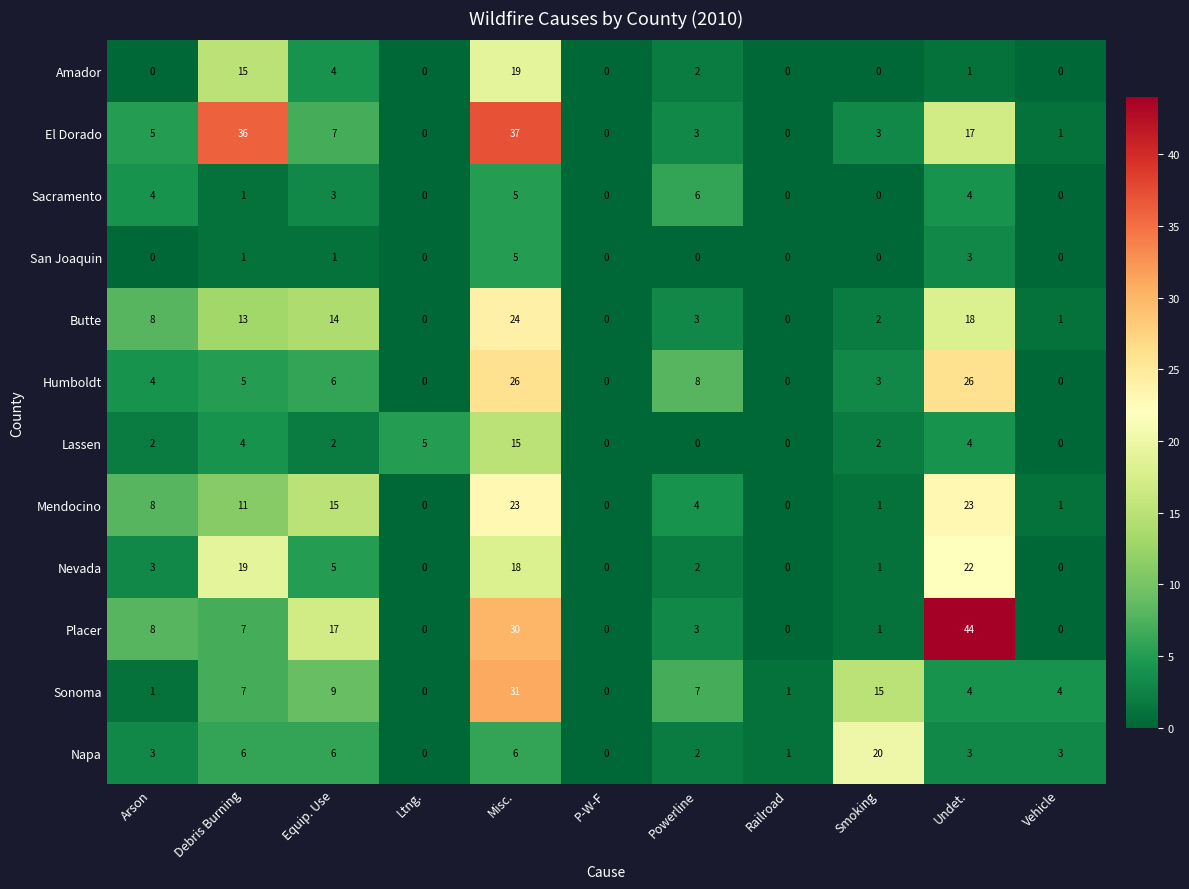

How many distinct data groups are displayed?

12